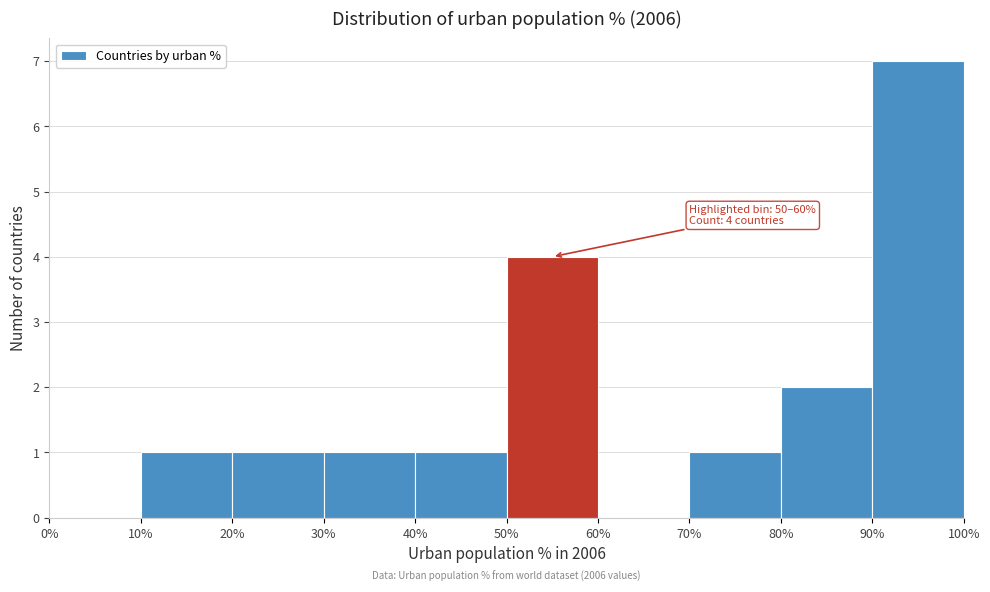

Over which range of the x-axis is the bar tallest?

90% to 100%